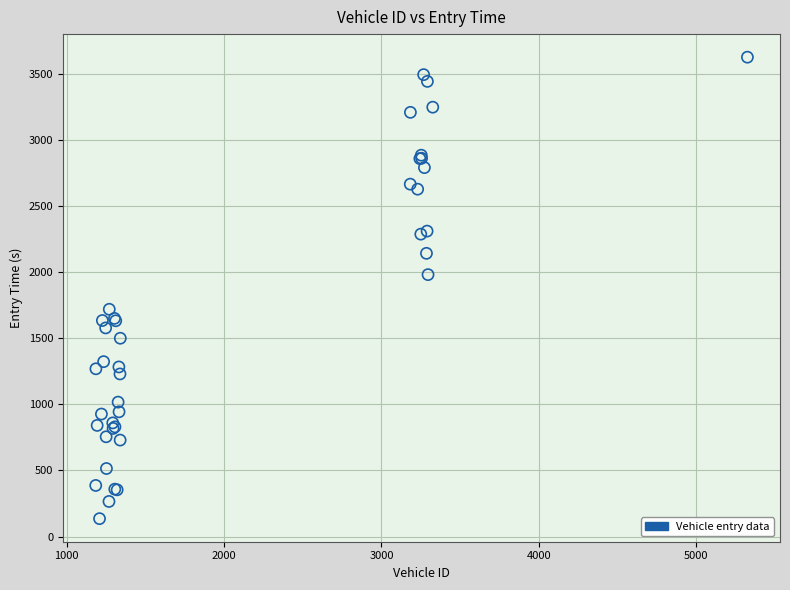

What Y value in the scatter plot is closest to 1879?

1980